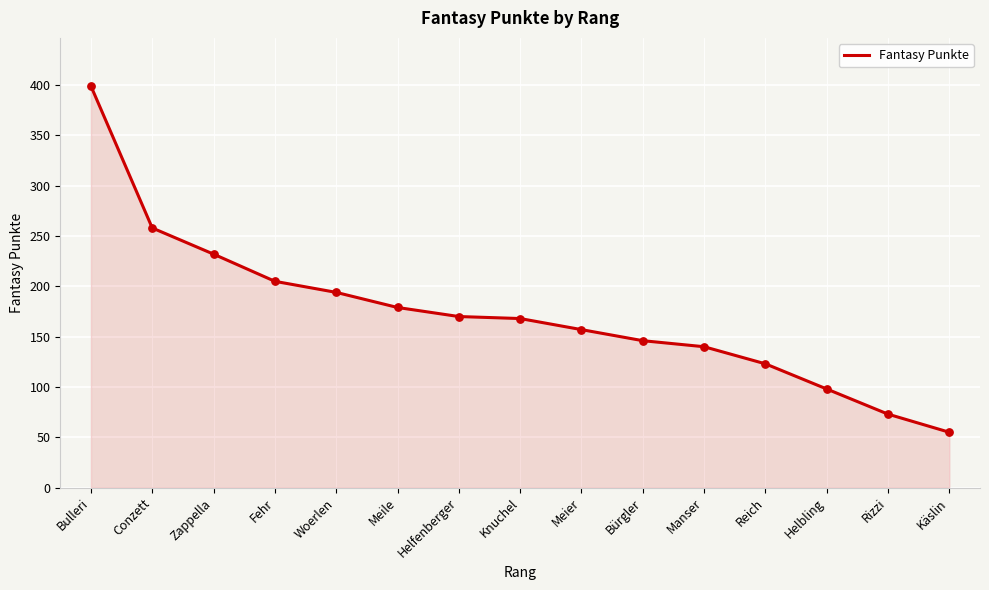

What is the ratio of the value at Helfenberger to the value at Knuchel?

1.0